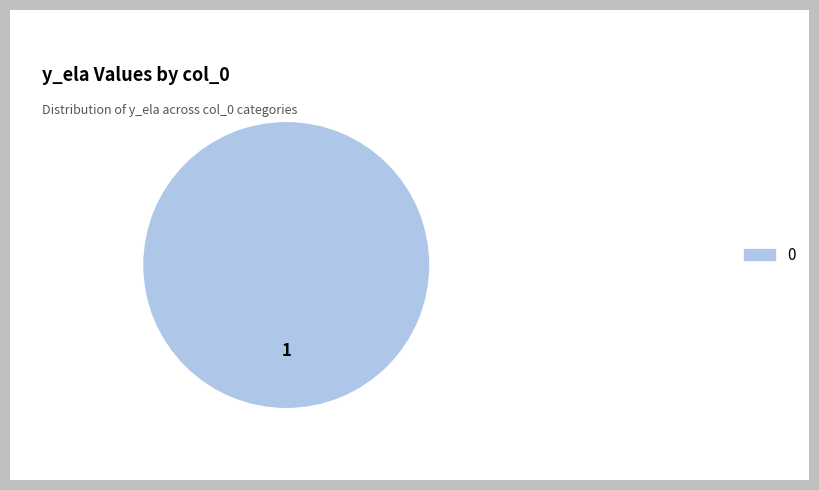

Count the number of slices in the pie.

1